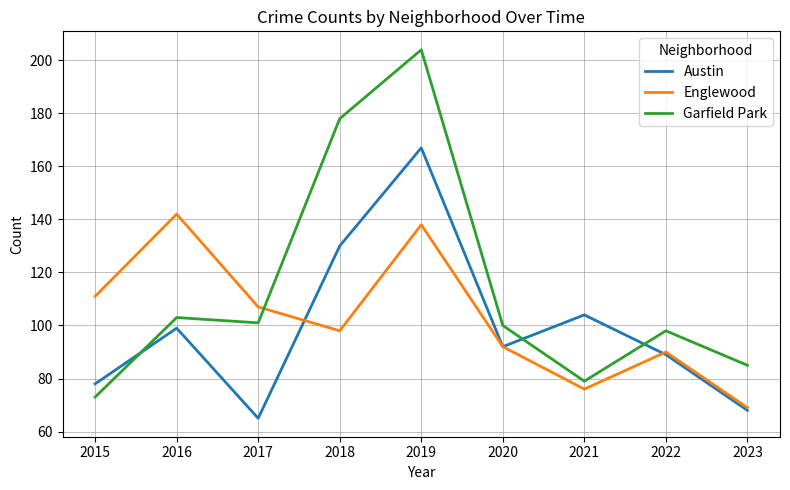

Rank the series by their maximum value, from highest to lowest.

Garfield Park, Austin, Englewood